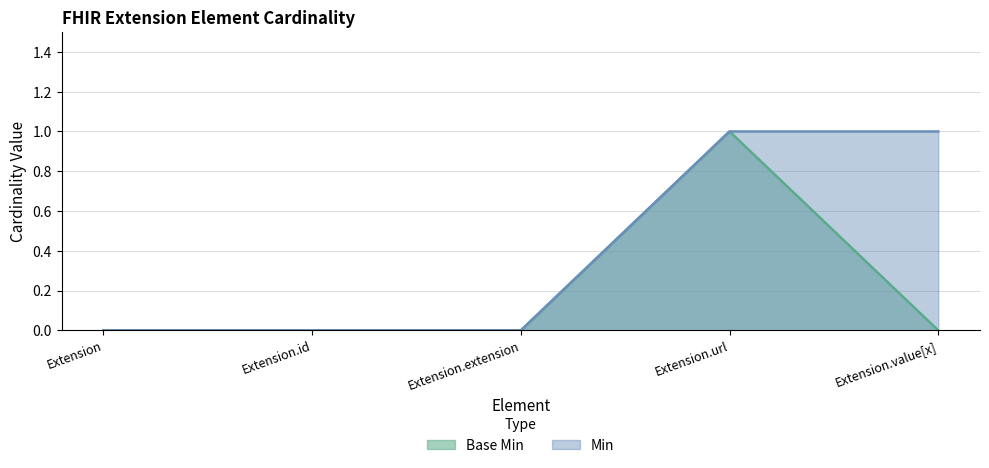

True or false: Min and Base Min intersect in this chart.

False